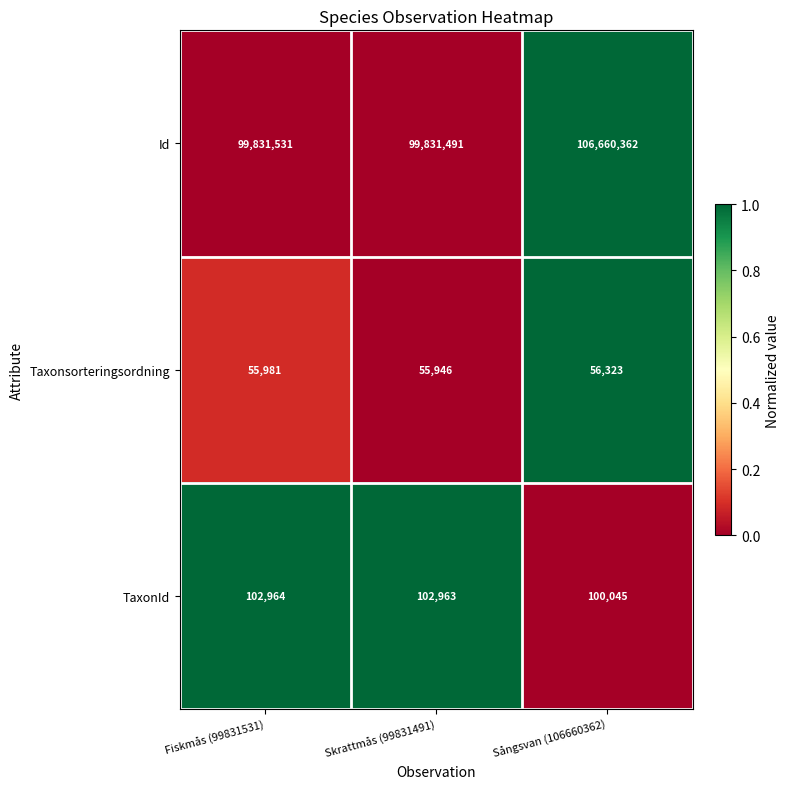

Rank the series at Sångsvan (106660362) from lowest to highest value.

Taxonsorteringsordning, TaxonId, Id